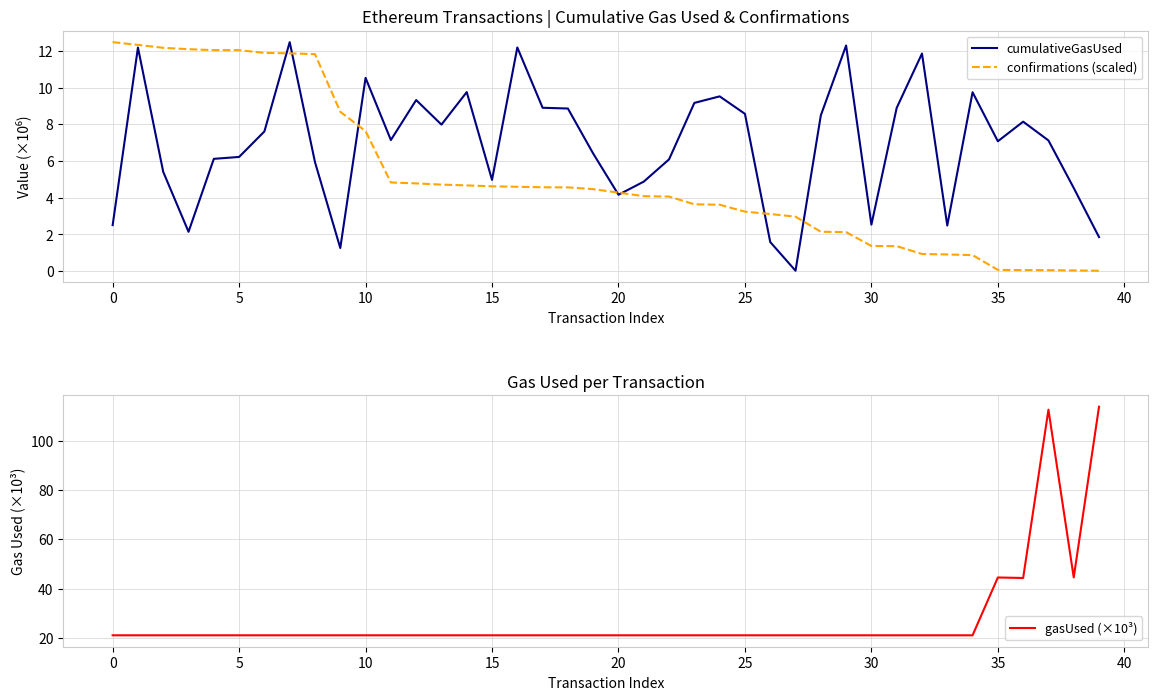

Does the chart have visible grid lines?

Yes